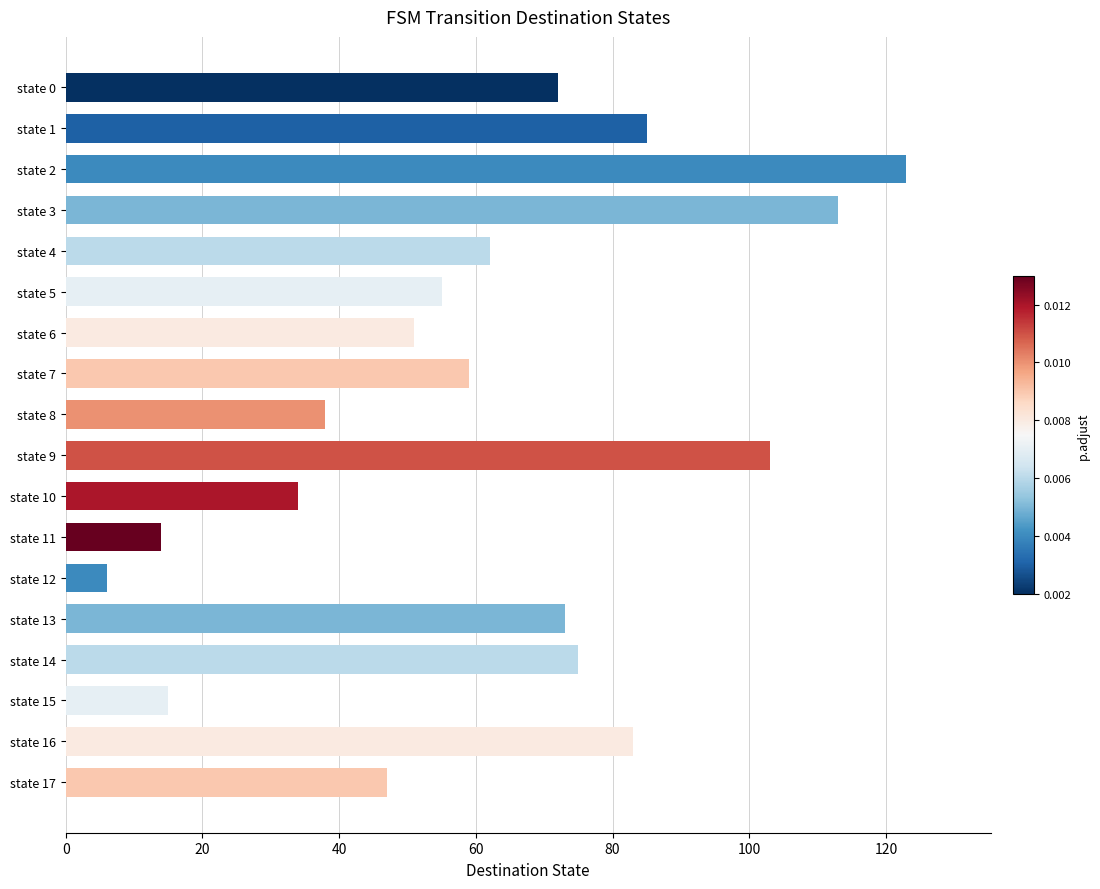

The chart shows a value of 113 at state 3. True or false?

True